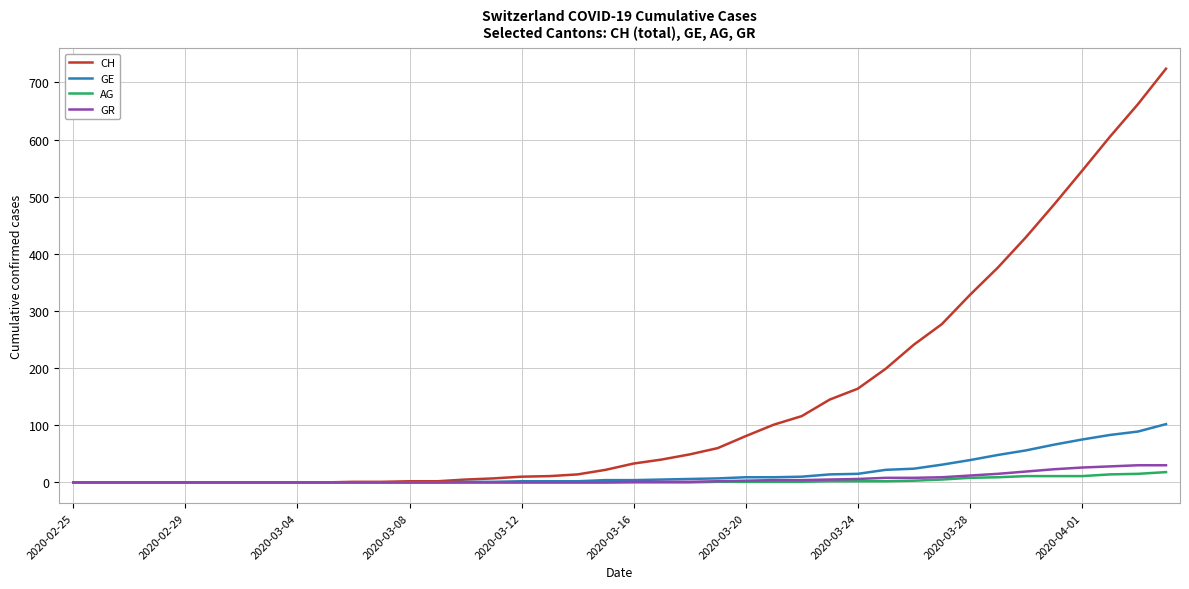

Which series has the largest total across all categories?

CH